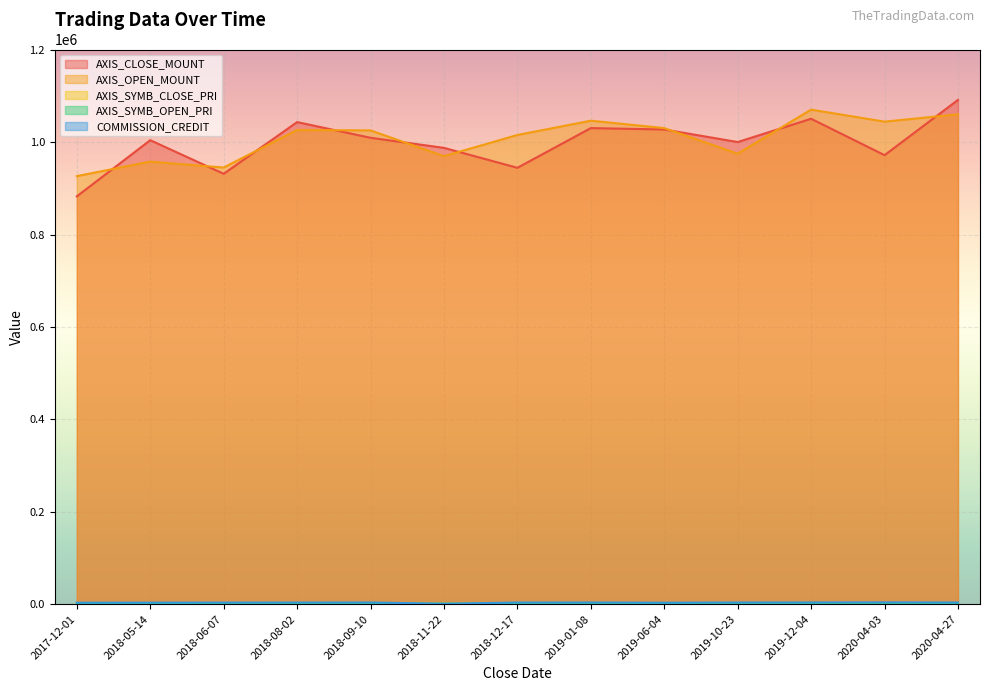

What is the lowest value of the AXIS_OPEN_MOUNT series?

927000